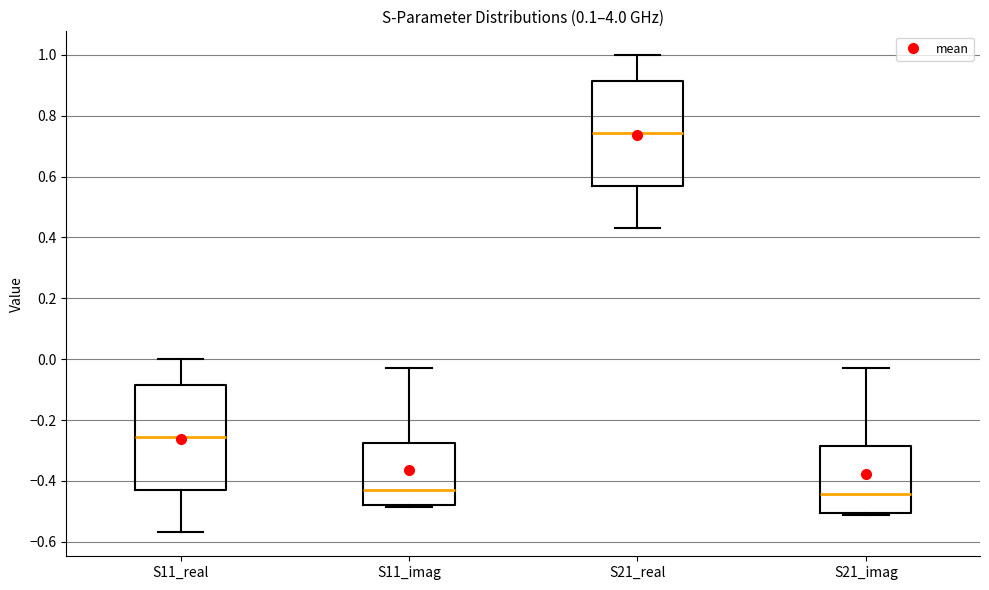

Which box's median line is the highest?

S21_real